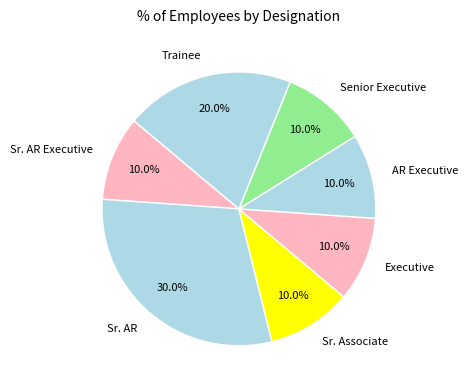

Is it true that Trainee is 10% of the pie?

False